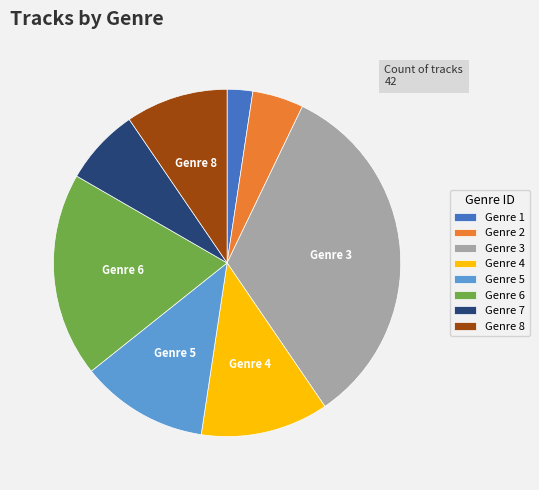

Which slice is the largest?

Genre 3